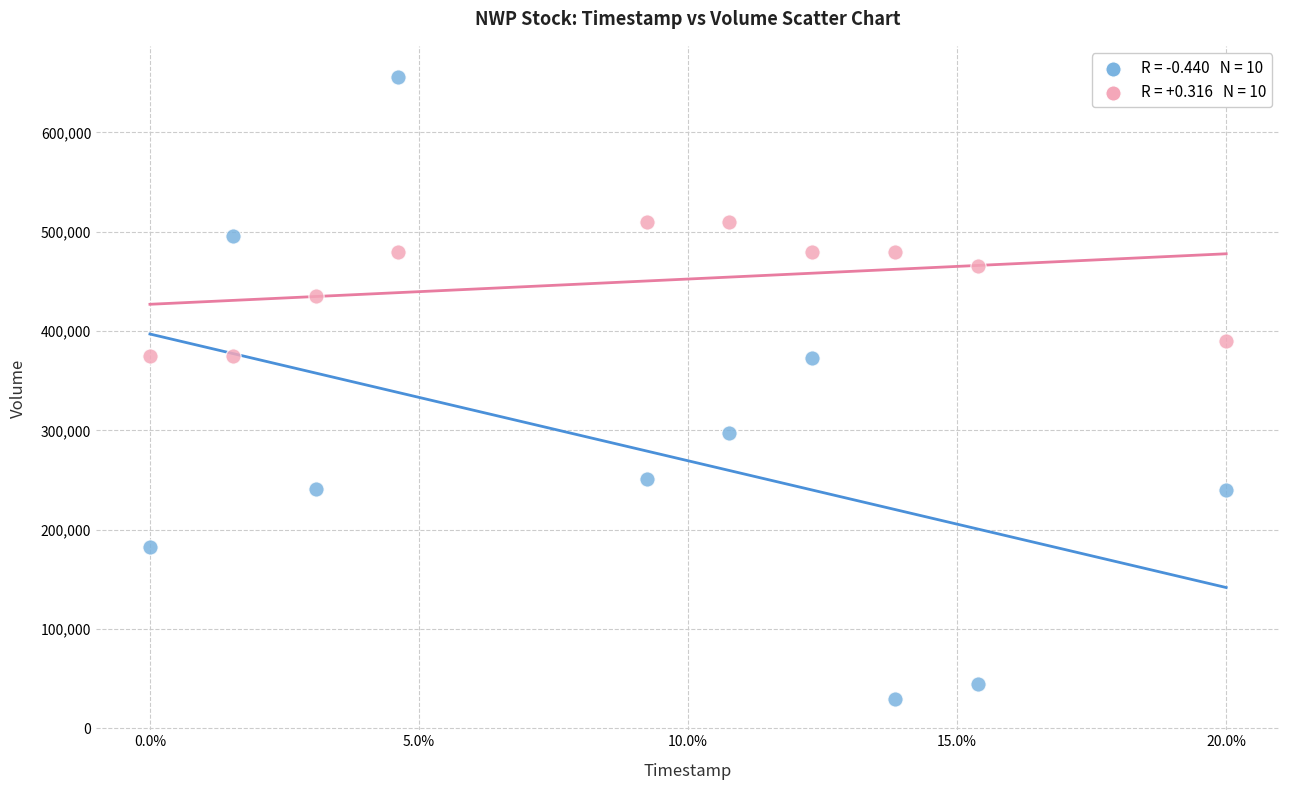

Across all data points, what is the range of Y values (max minus min)?

626400.0